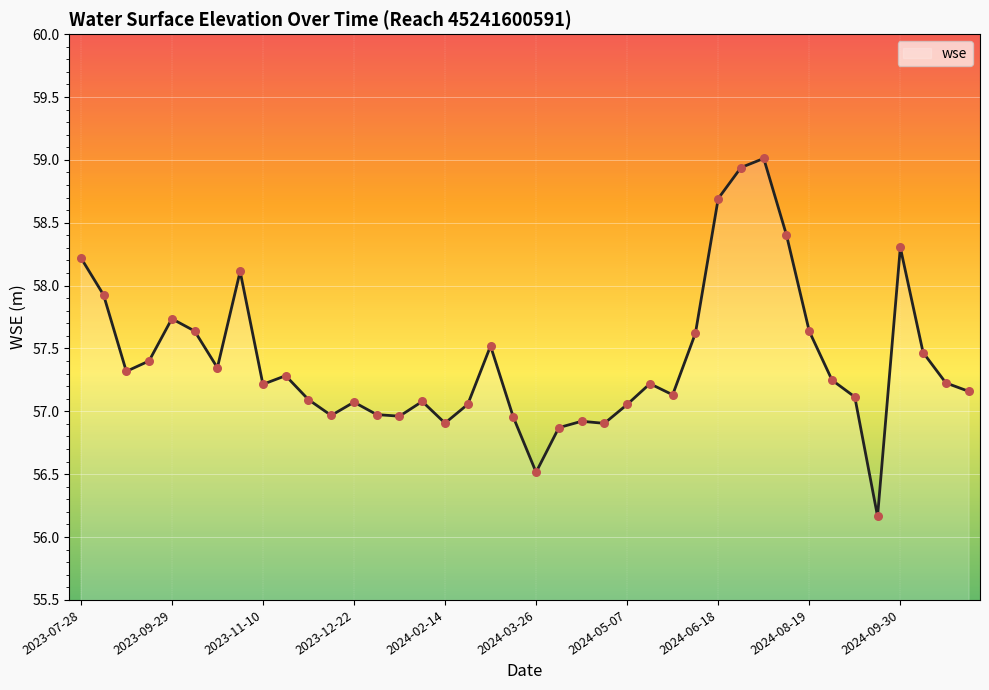

What is the maximum value shown in the chart?

59.0